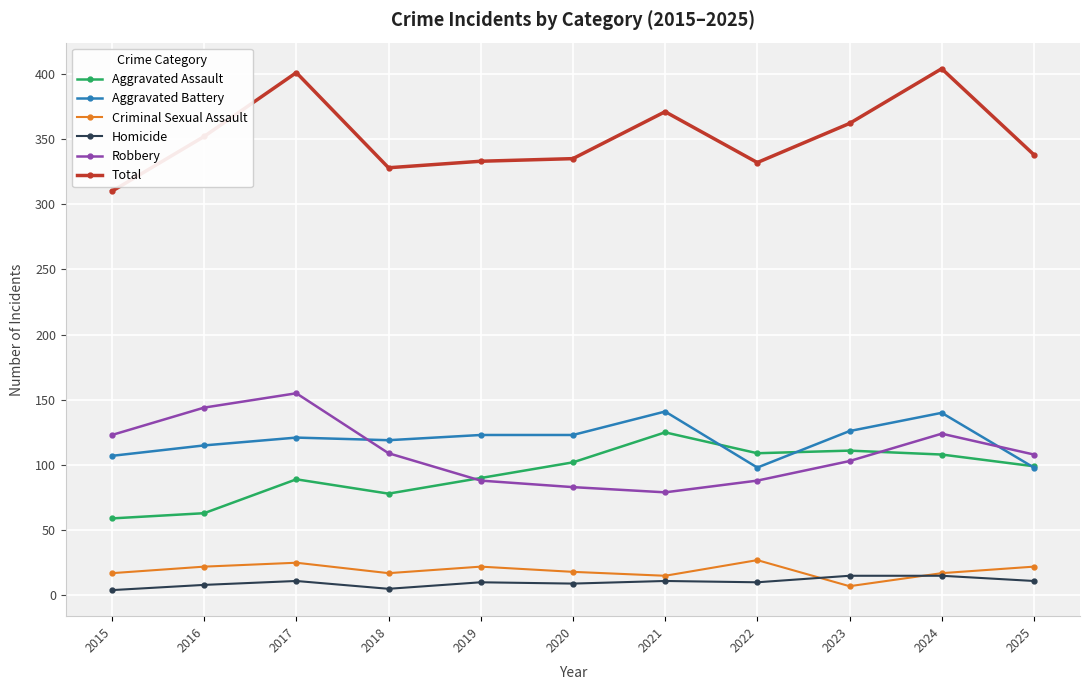

At which category does Aggravated Assault reach its first local valley?

2018